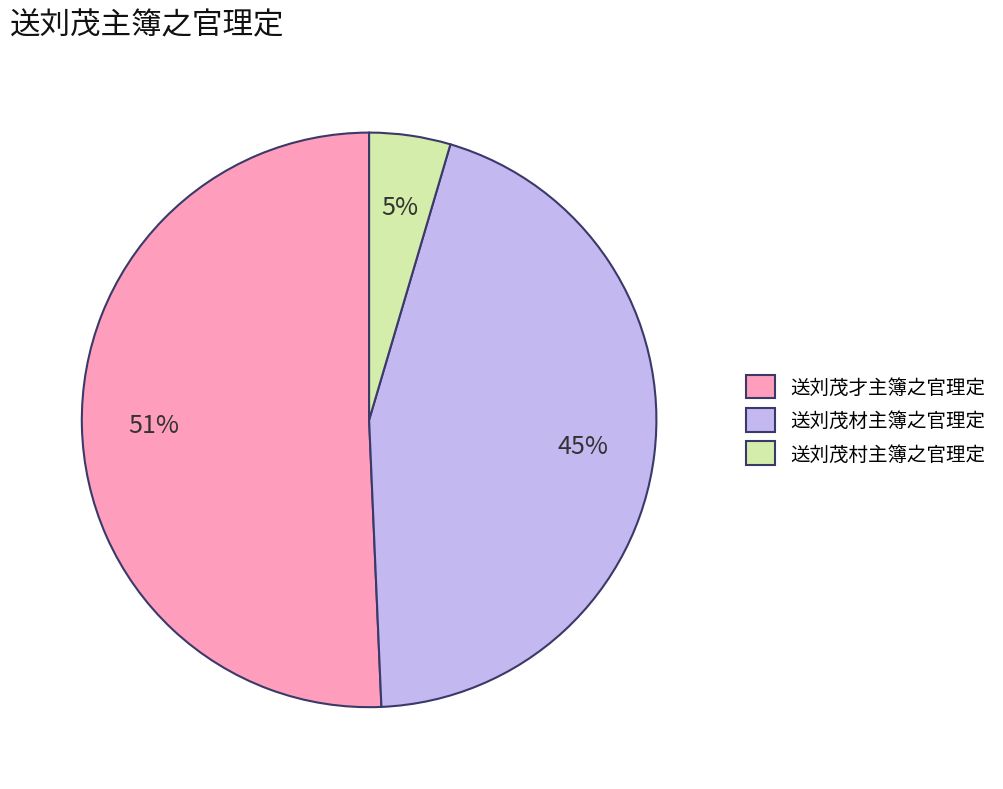

What is the smallest slice in the pie chart?

送刘茂村主簿之官理定